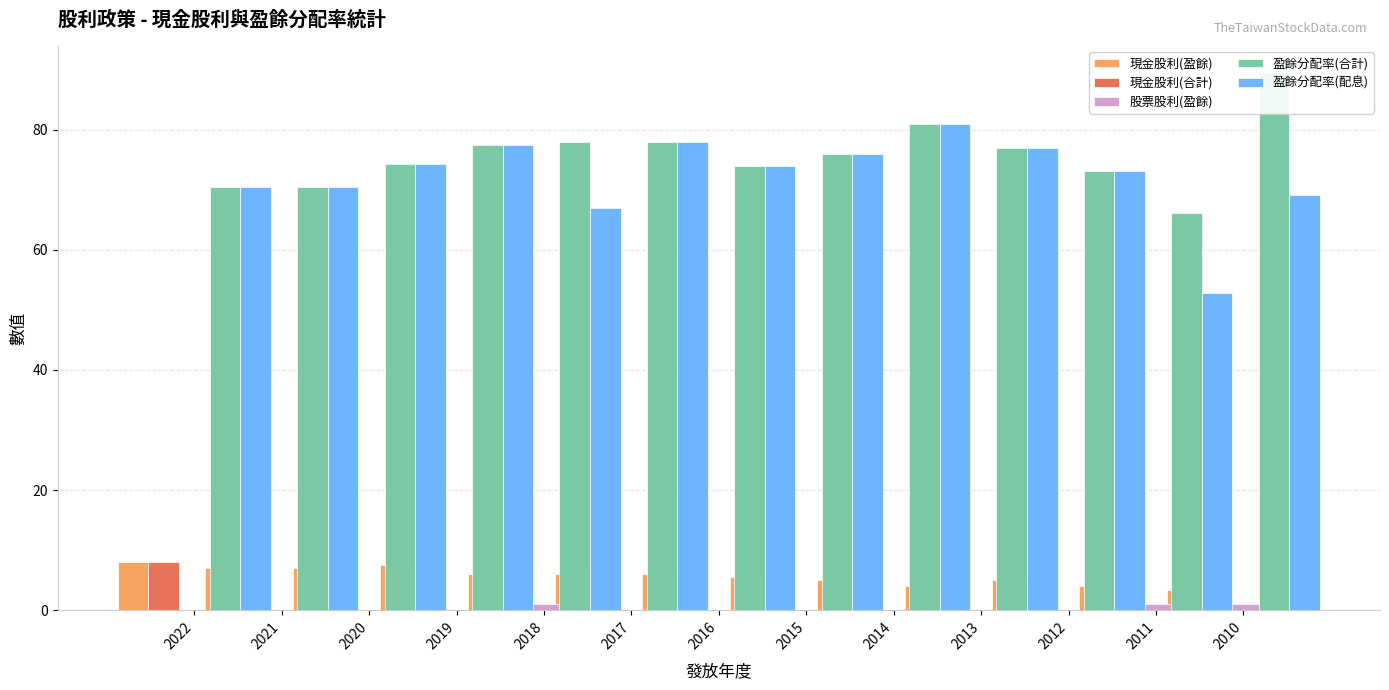

At which category is the sum across all series the highest?

2014